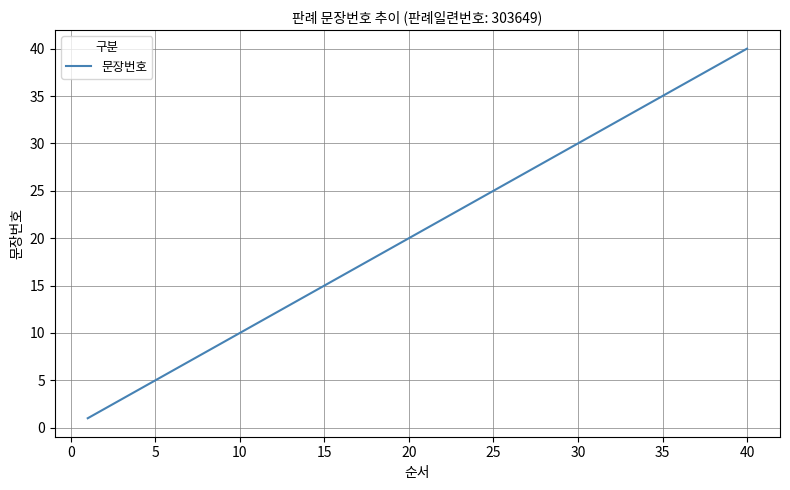

What is the maximum value shown in the chart?

40